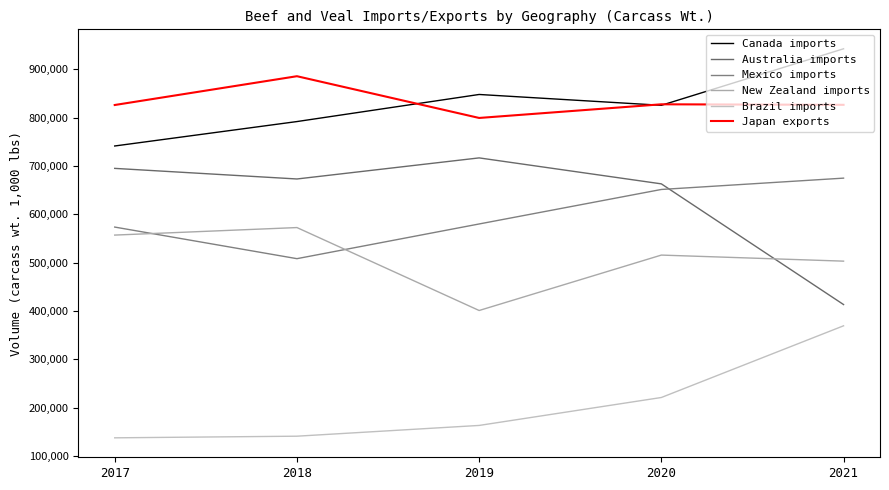

What are all the series names shown in the legend?

Canada imports, Australia imports, Mexico imports, New Zealand imports, Brazil imports, Japan exports